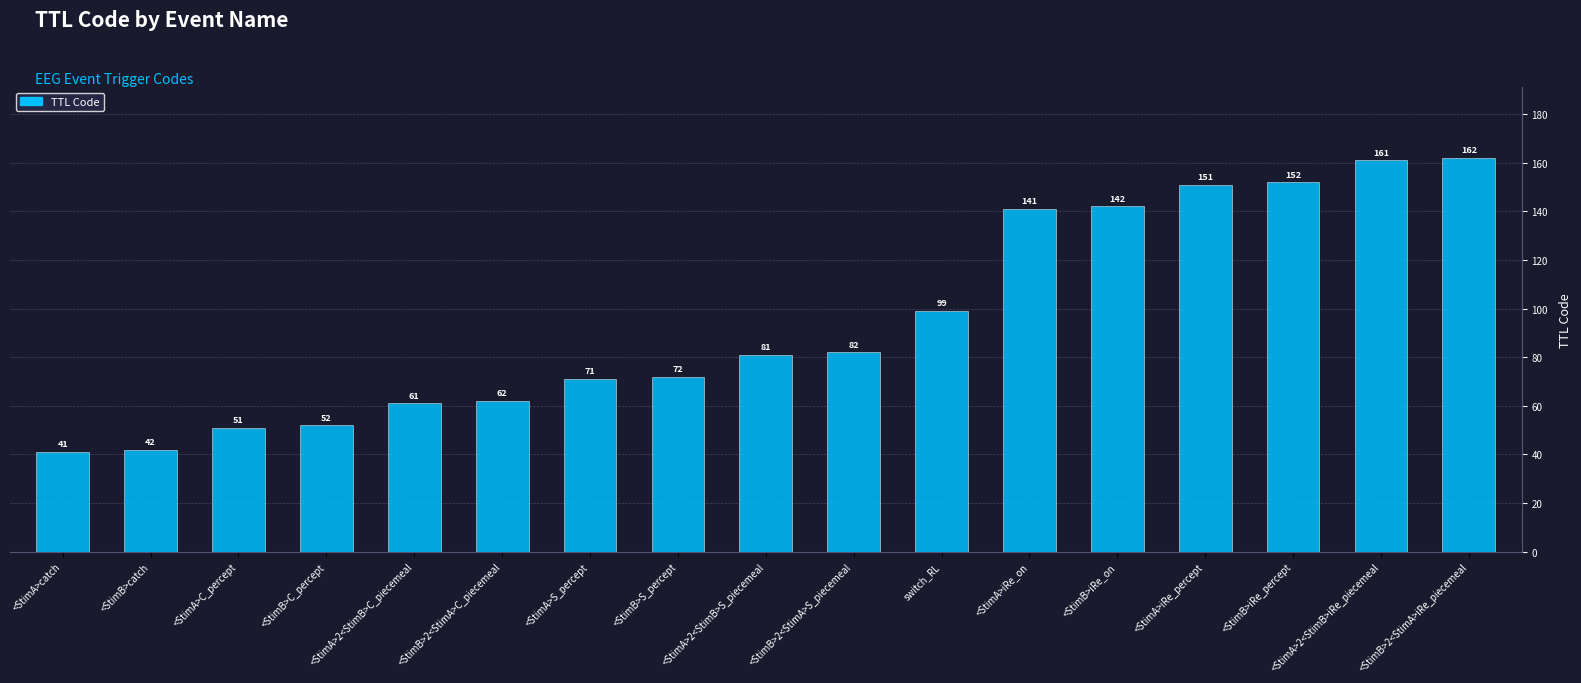

List the labels in order of value, largest first.

<StimB>2<StimA>iRe_piecemeal, <StimA>2<StimB>iRe_piecemeal, <StimB>iRe_percept, <StimA>iRe_percept, <StimB>iRe_on, <StimA>iRe_on, switch_RL, <StimB>2<StimA>S_piecemeal, <StimA>2<StimB>S_piecemeal, <StimB>S_percept, <StimA>S_percept, <StimB>2<StimA>C_piecemeal, <StimA>2<StimB>C_piecemeal, <StimB>C_percept, <StimA>C_percept, <StimB>catch, <StimA>catch